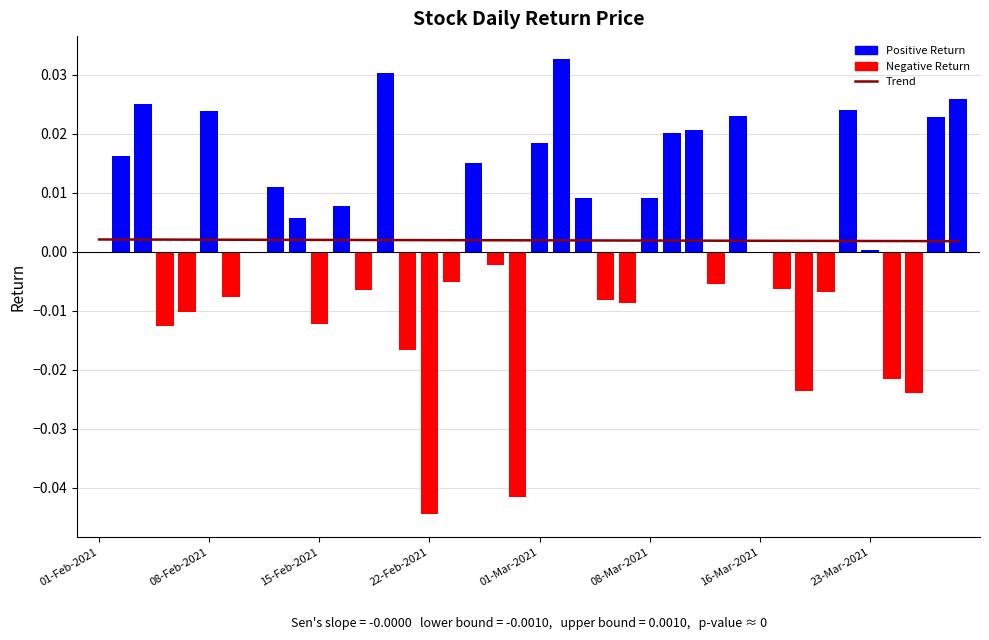

What position from the right is 01-Mar-2021?

20